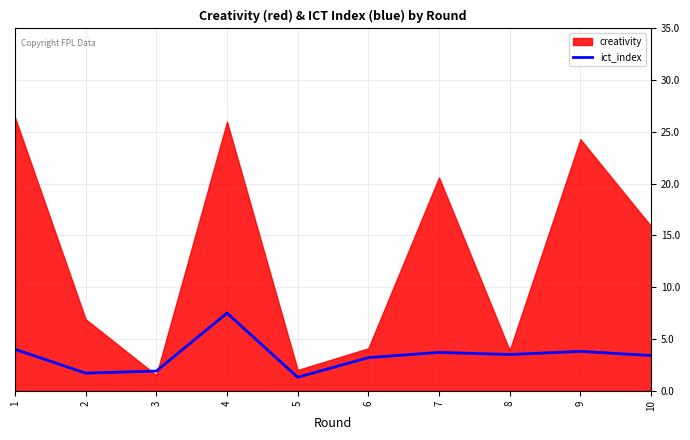

True or false: ict_index has a value of 3.2 at 6.

True